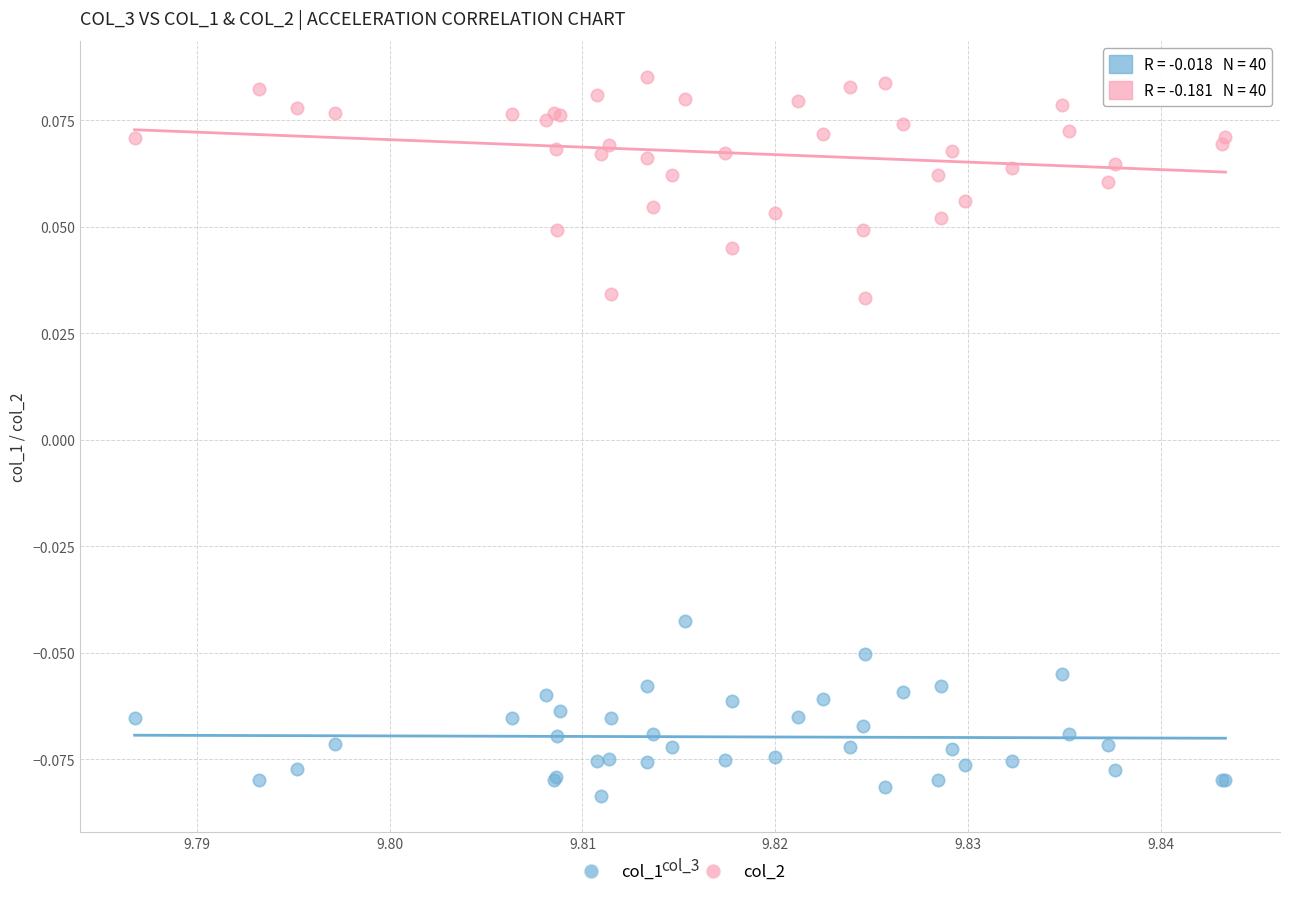

Which series has the widest spread of Y values?

col_2